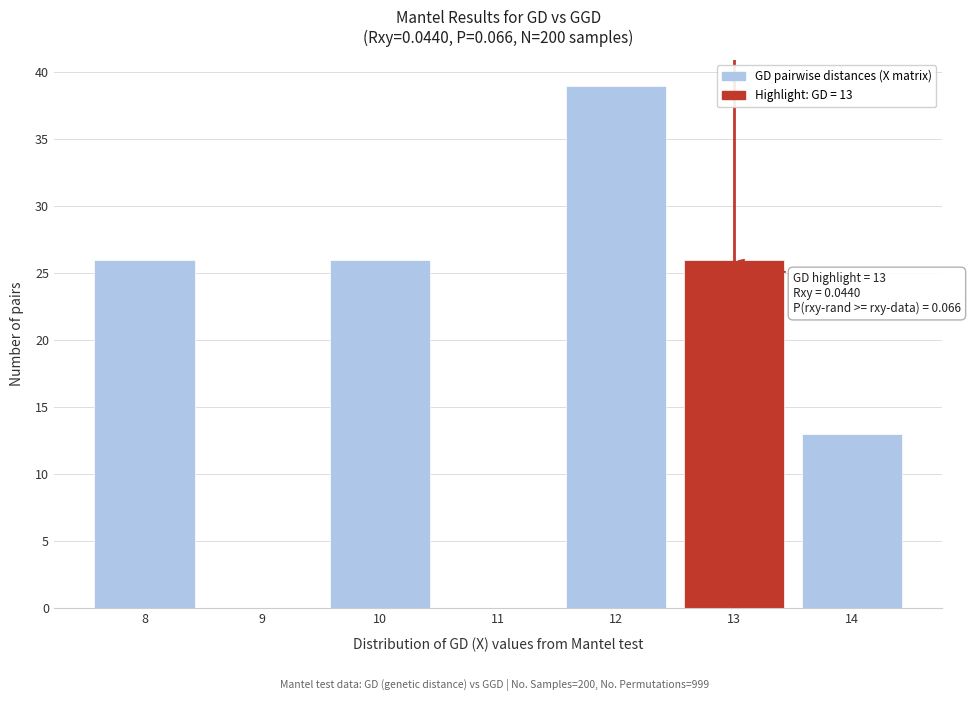

Over which range of the x-axis is the bar tallest?

11.5 to 12.5